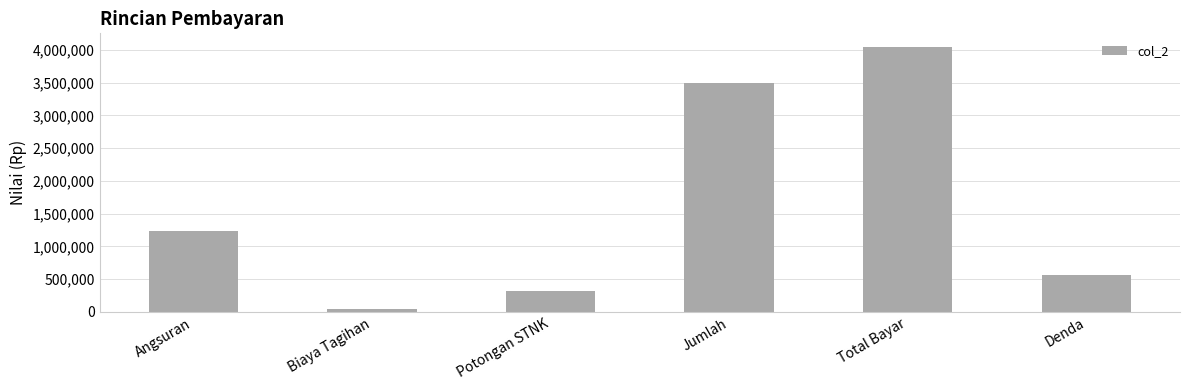

Are the bars horizontal?

No